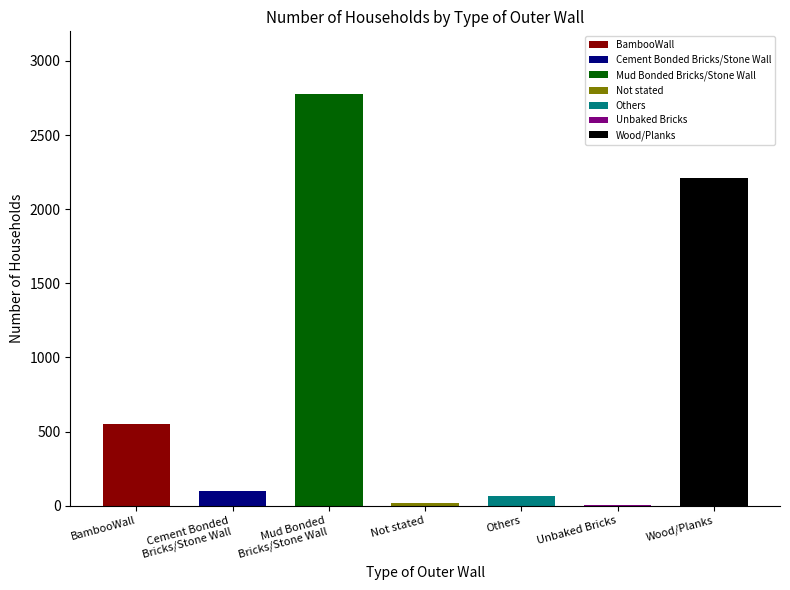

What is the label of the 5th bar from the right?

Mud Bonded
Bricks/Stone Wall